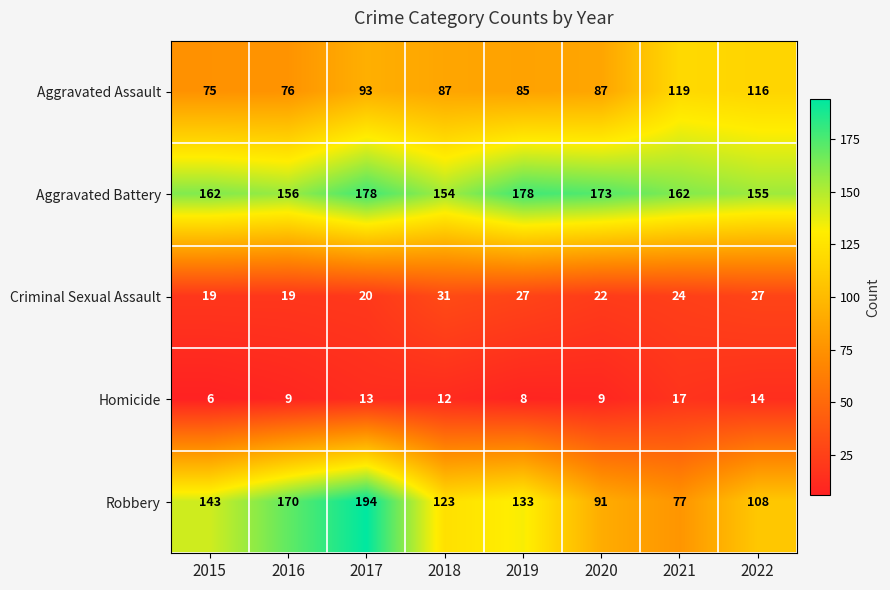

Is it true that Aggravated Assault equals 54 at 2017?

False